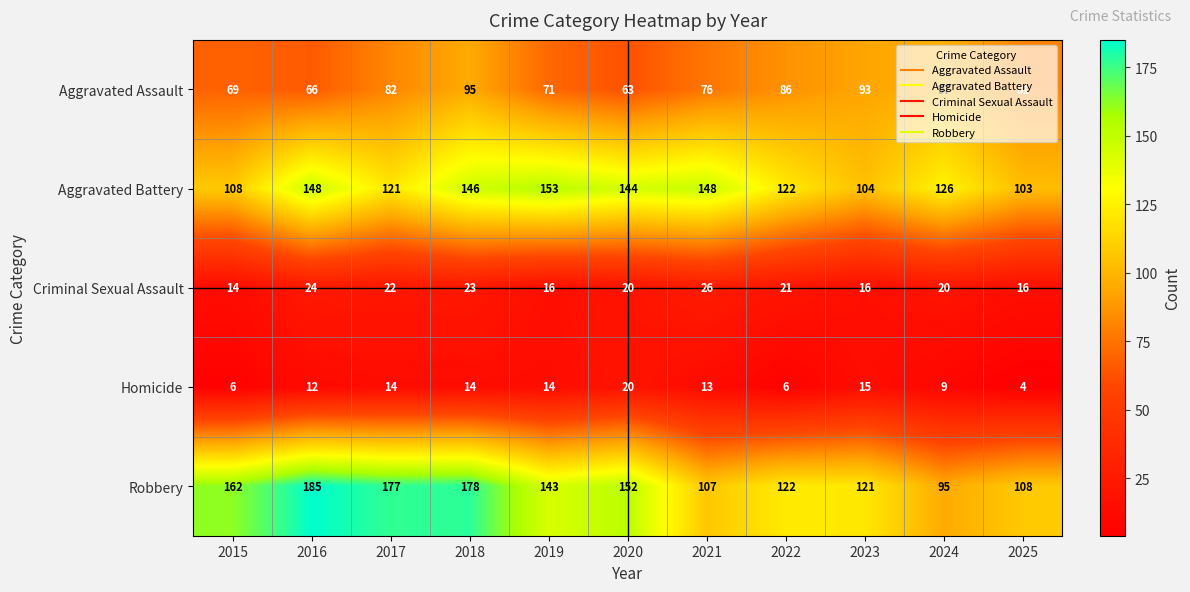

Which series changed the most between 2015 and 2016?

Aggravated Battery